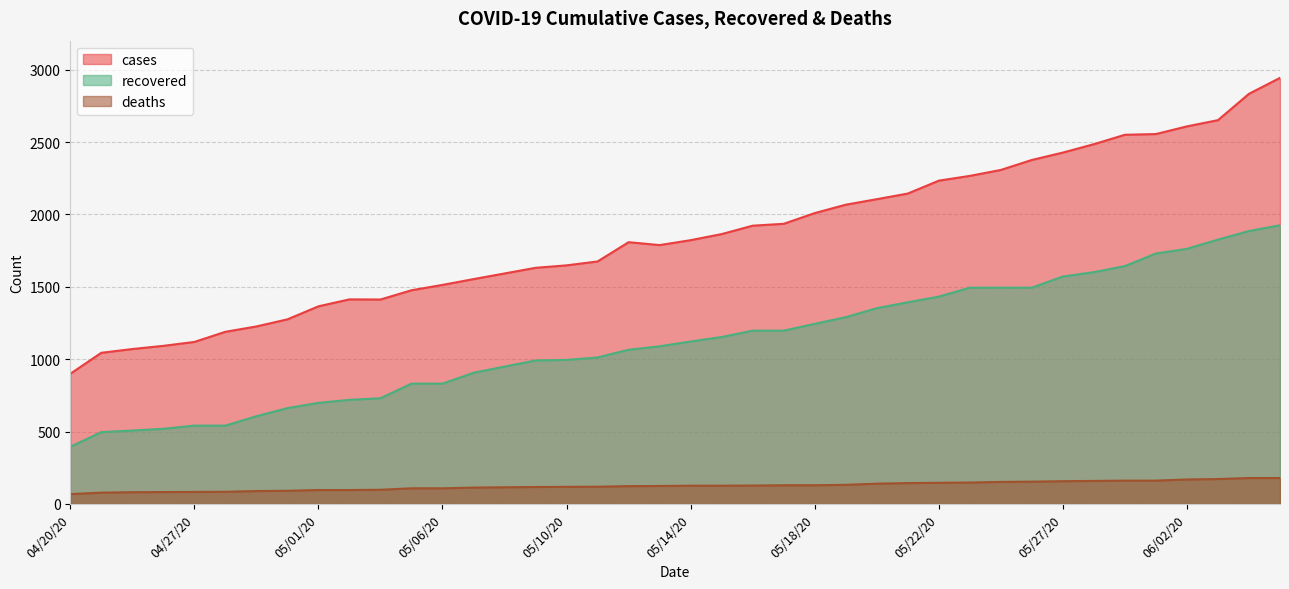

True or false: recovered and deaths intersect in this chart.

False